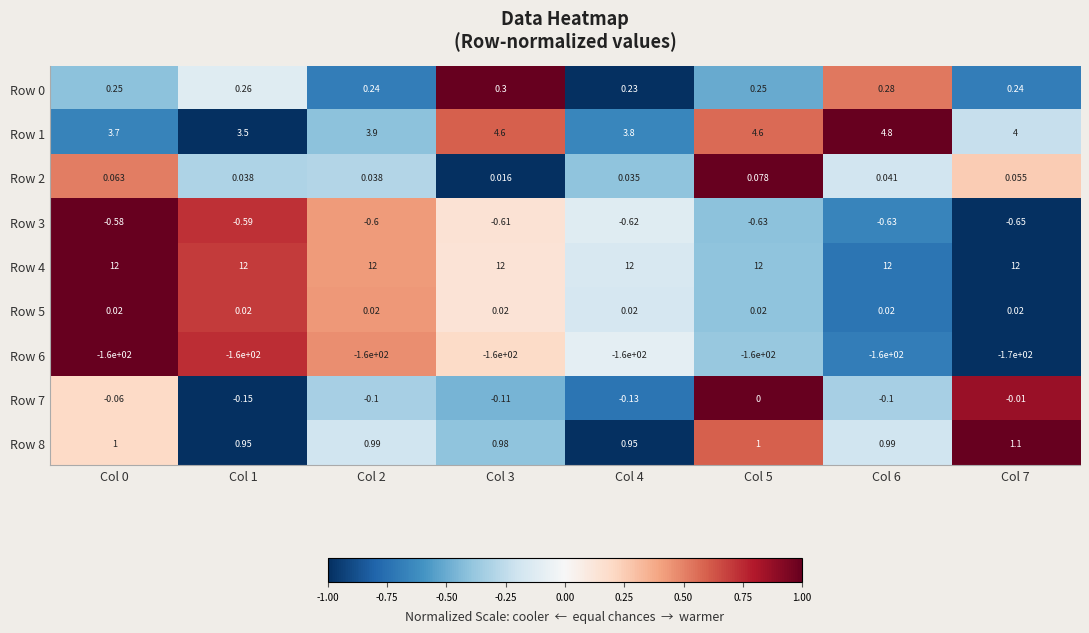

At how many categories does at least one series exceed 0?

8